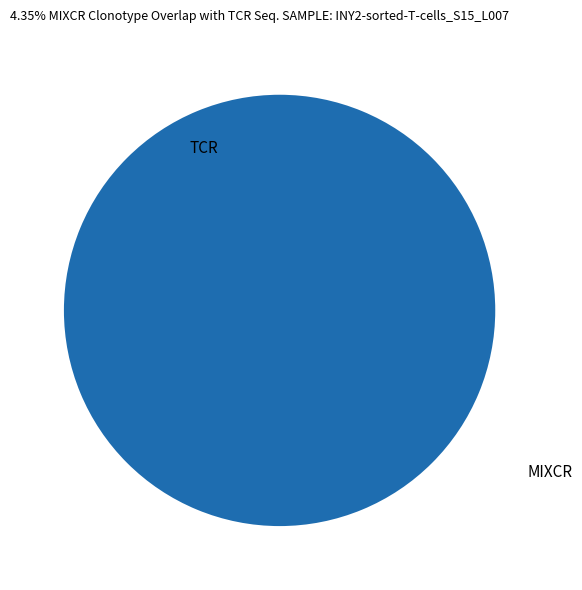

Between 1504639017 and 1487598420, which is larger?

1504639017